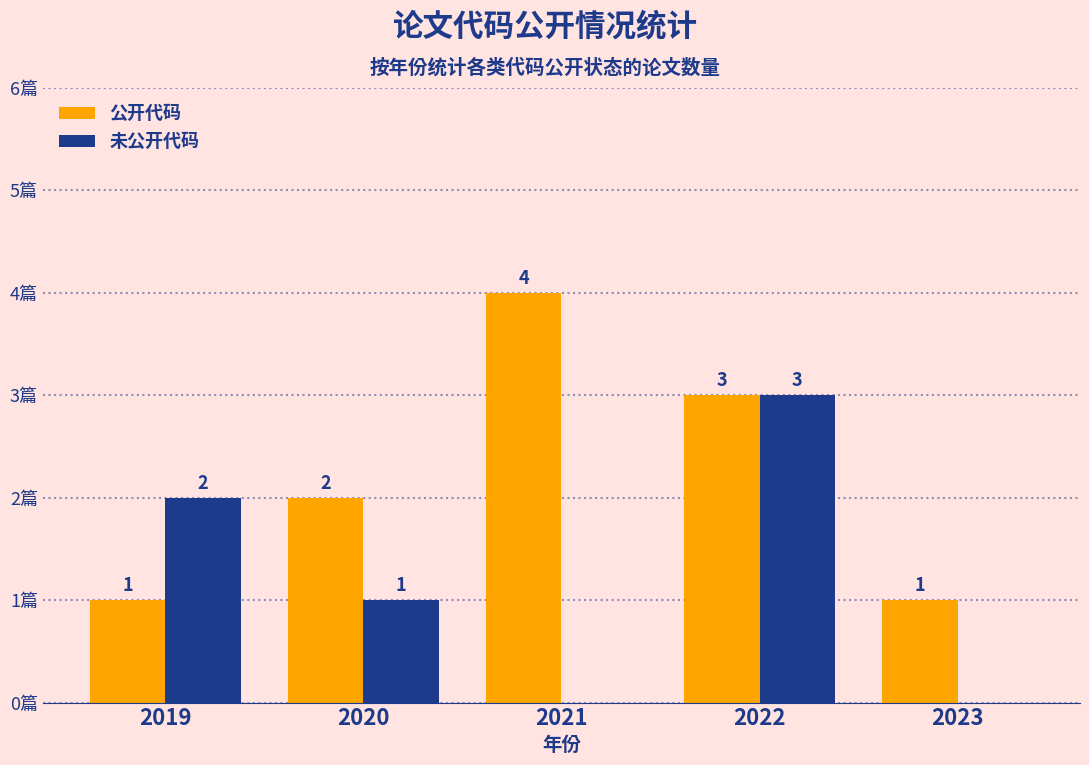

Are the bars grouped side by side (vs. stacked)?

Yes